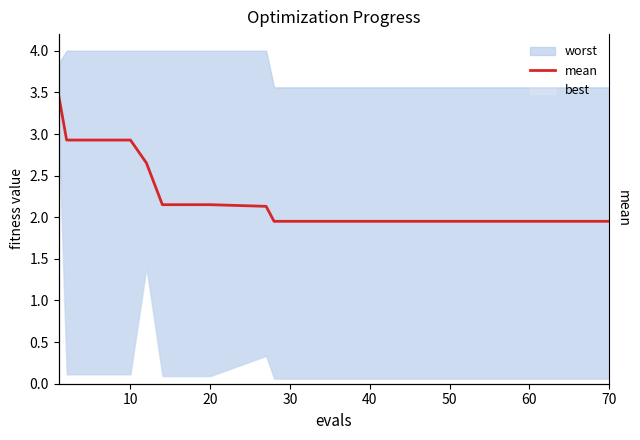

What is the average value?

2.5